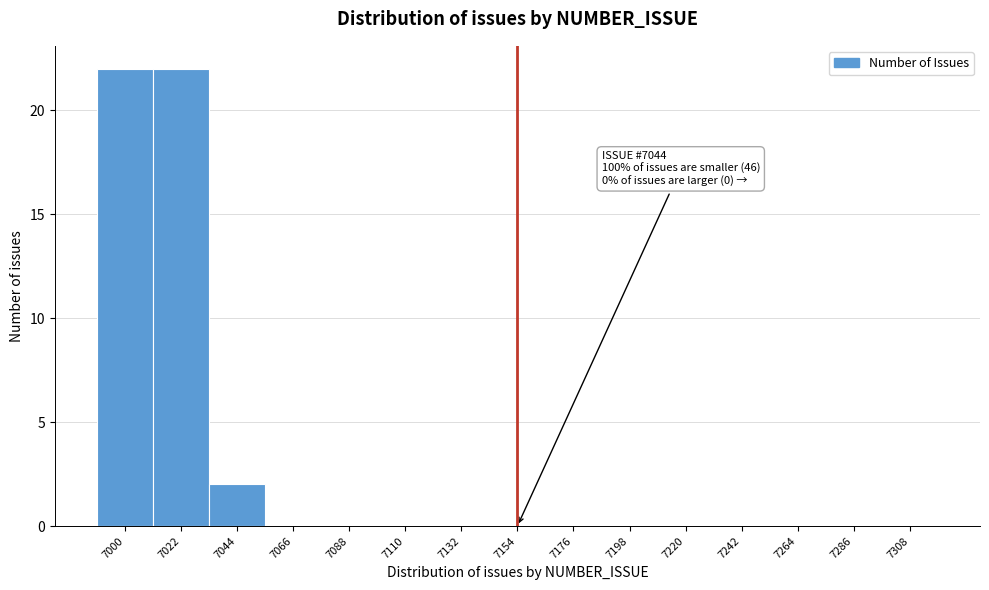

Reading left to right, list all the values displayed in this chart.

7000=22	7022=22	7044=2	7066=0	7088=0	7110=0	7132=0	7154=0	7176=0	7198=0	7220=0	7242=0	7264=0	7286=0	7308=0